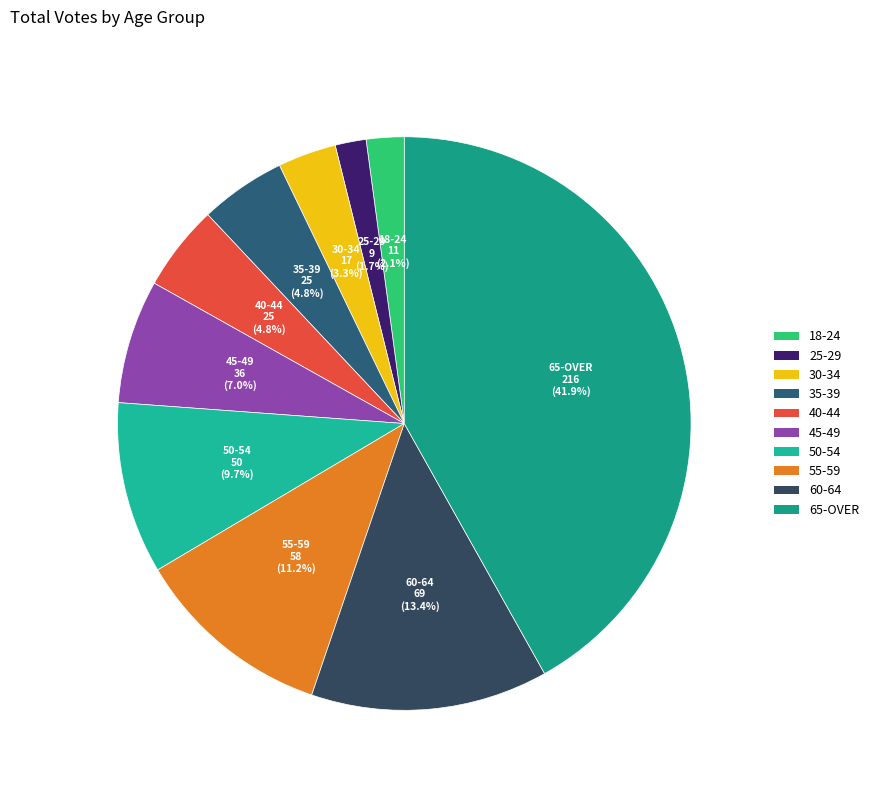

Is the sum of 50-54 and 35-39 greater than half?

No